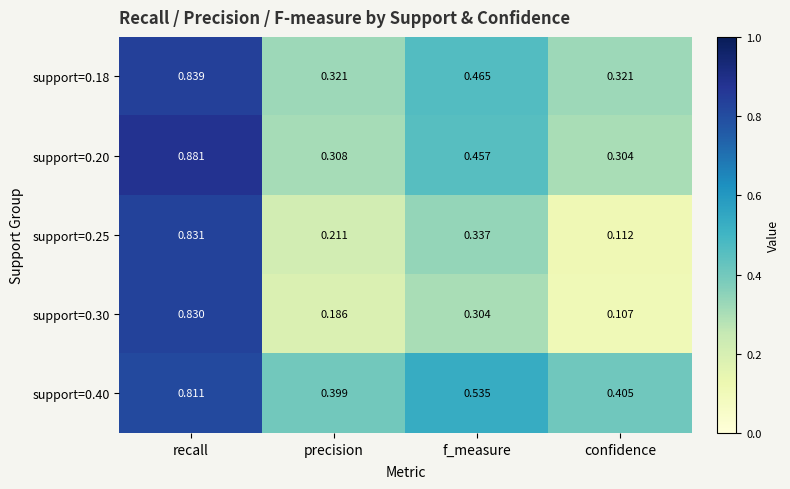

At which label does support=0.25 reach its minimum?

confidence